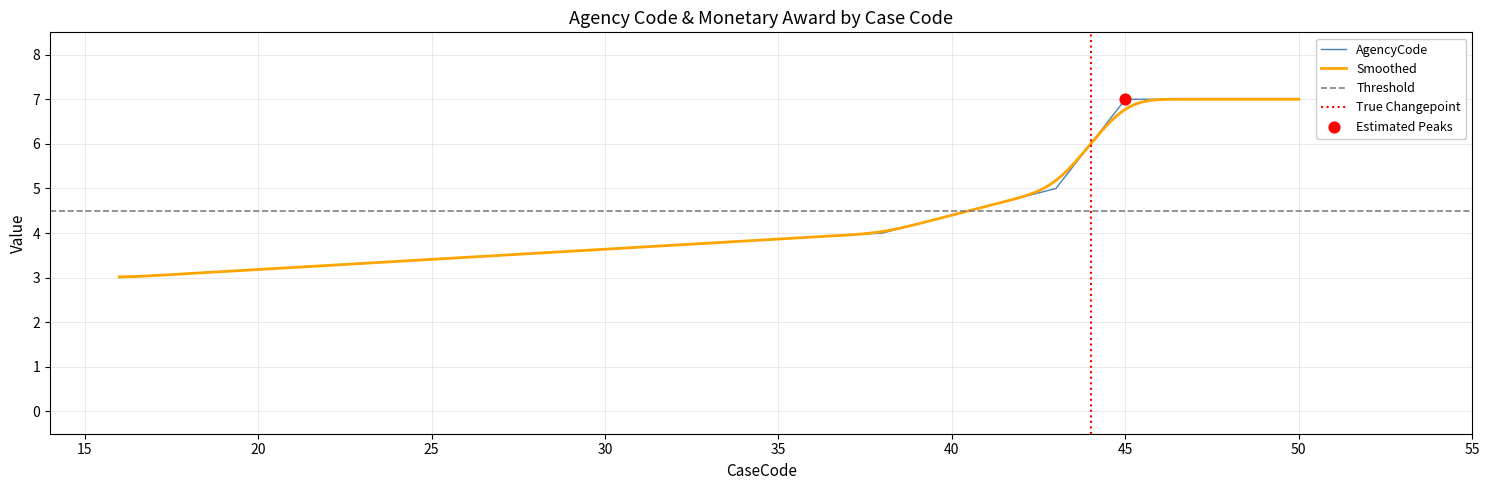

What is the change in value from 38 to 43?

+1